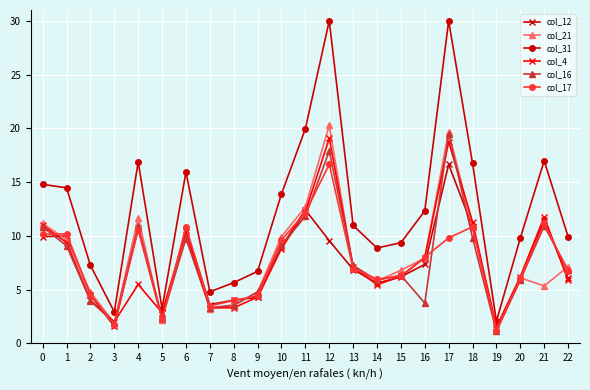

True or false: col_12 has a value of 1.6 at 3.

True